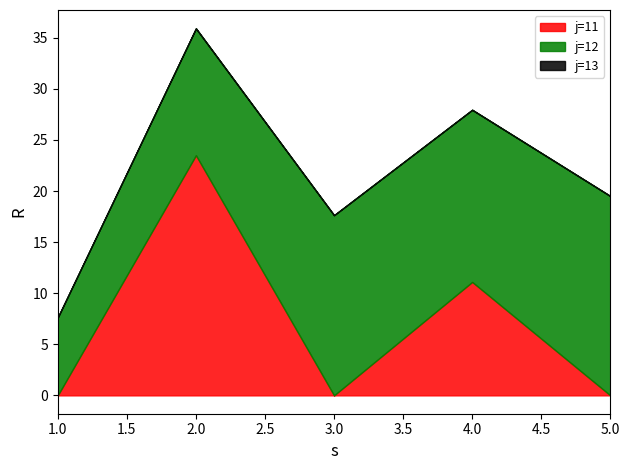

True or false: j=12 has a value of 29.3 at 5.

False